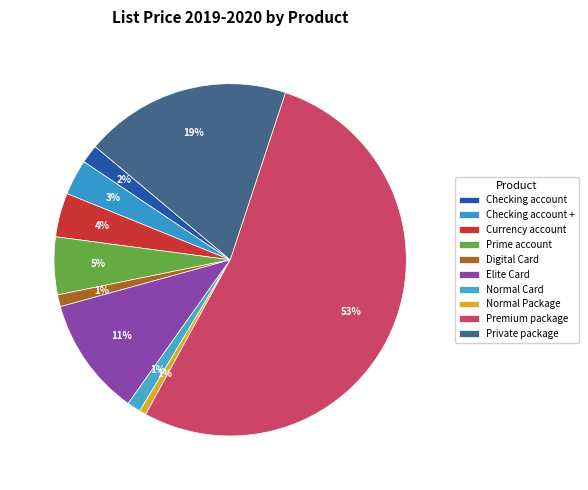

What percentage is the Elite Card slice, to the nearest percent?

11%